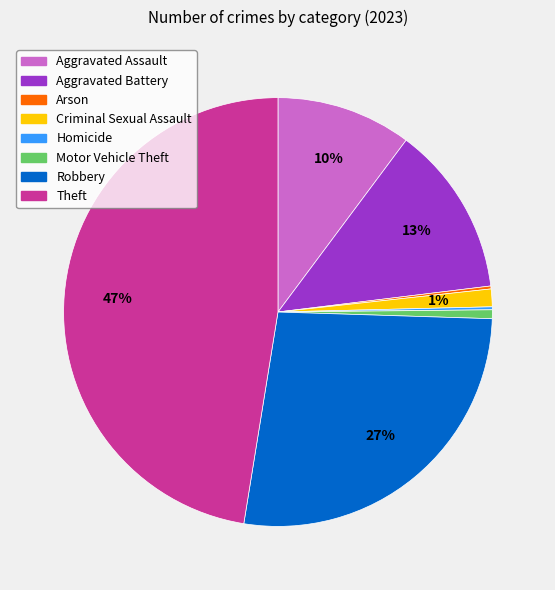

Is the sum of Theft and Robbery greater than half?

Yes